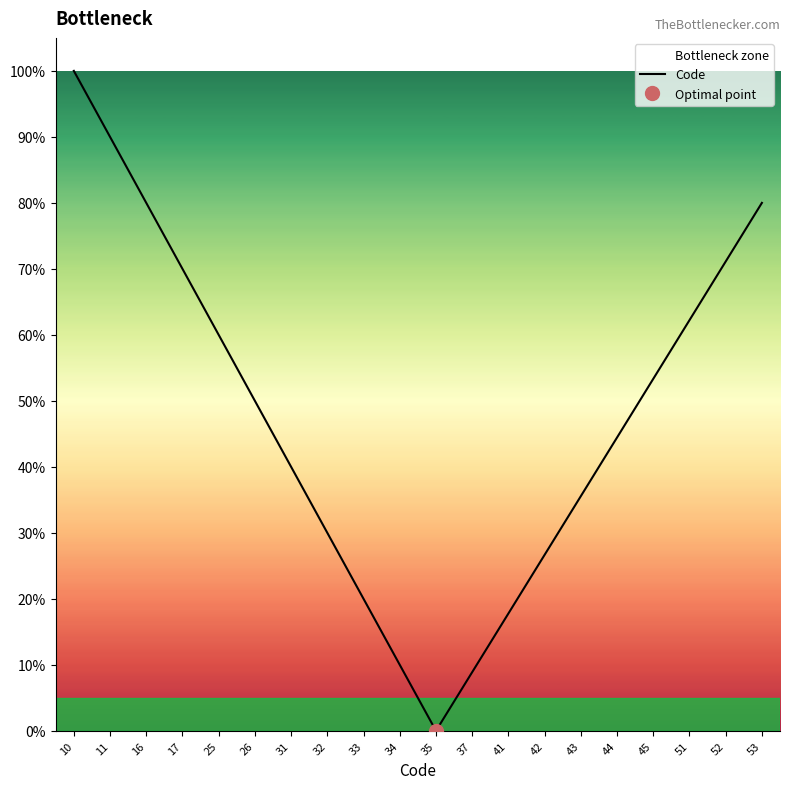

What is the value of the 8th point from the left?

30.0